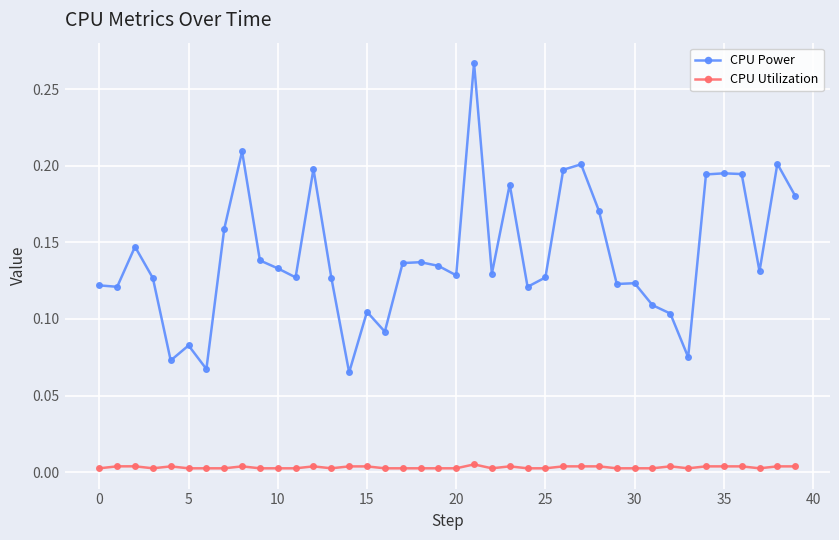

Does the chart have visible grid lines?

Yes